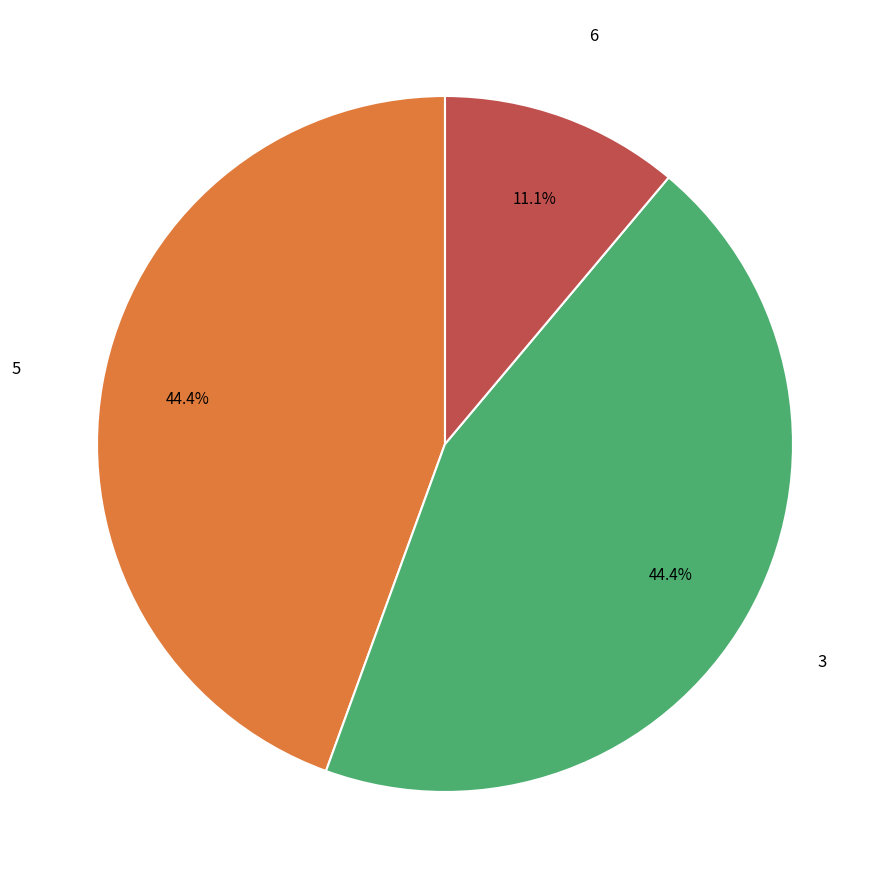

Is there a majority slice in this chart?

No